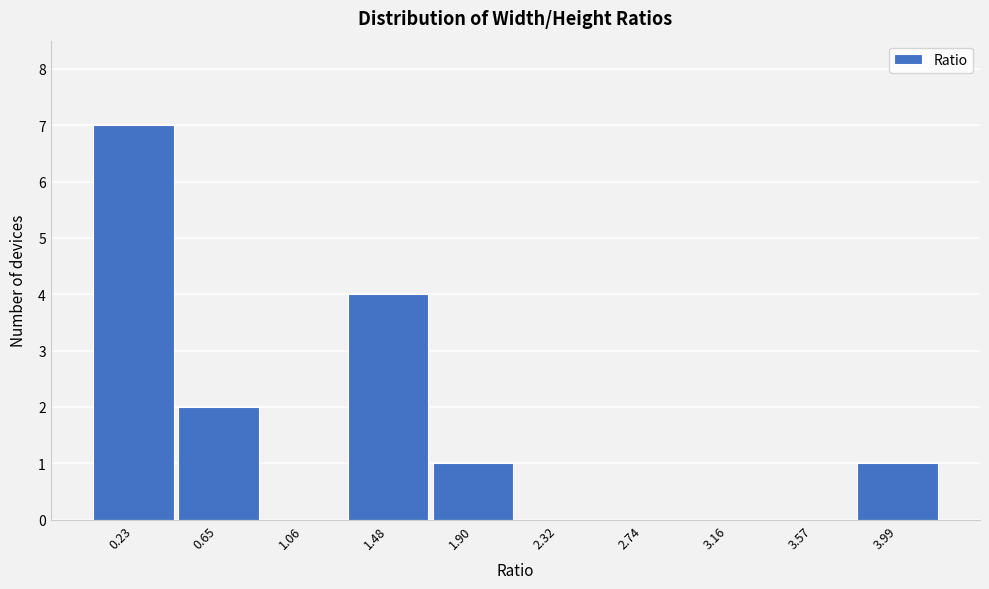

Reading left to right, list all the values displayed in this chart.

0.23=7	0.65=2	1.06=0	1.48=4	1.90=1	2.32=0	2.74=0	3.16=0	3.57=0	3.99=1